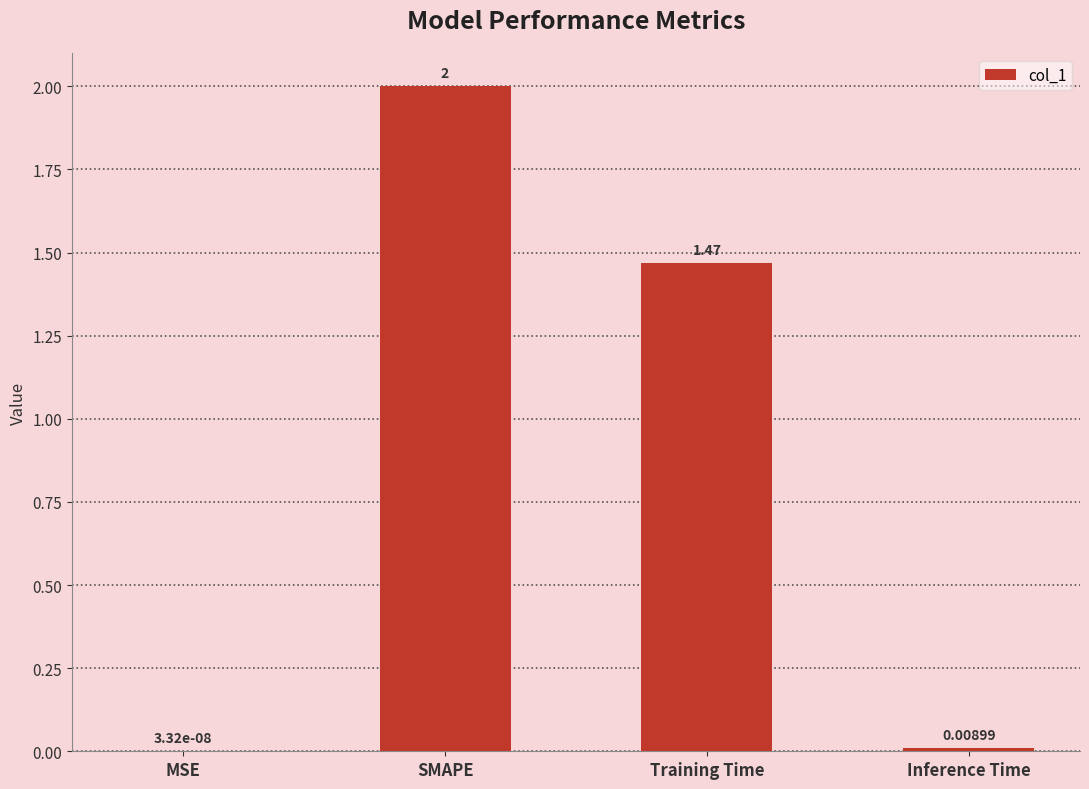

What is the sum of all values?

3.5